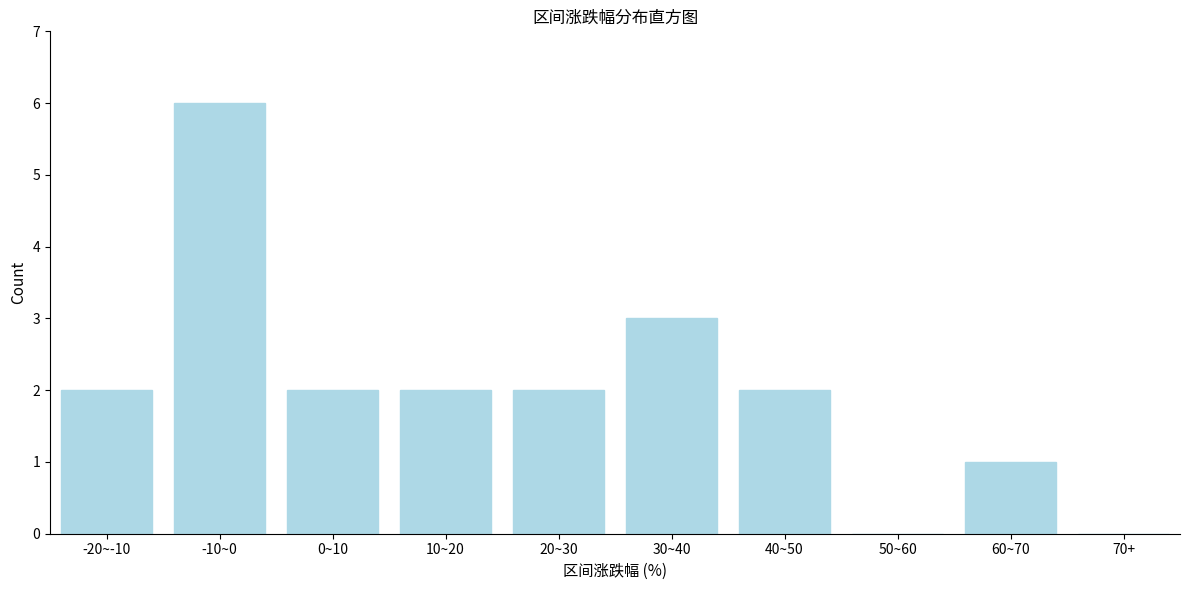

Reading left to right, extract all data points from this chart.

-20~-10=2	-10~0=6	0~10=2	10~20=2	20~30=2	30~40=3	40~50=2	50~60=0	60~70=1	70+=0